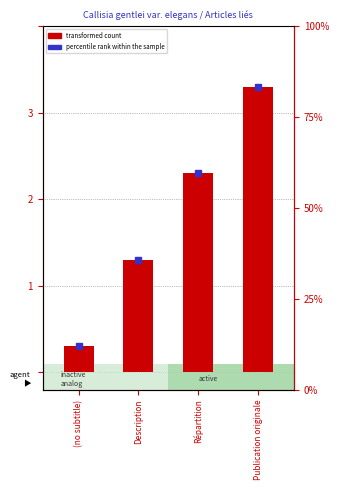

What is the value of the 1st bar from the left?

0.3